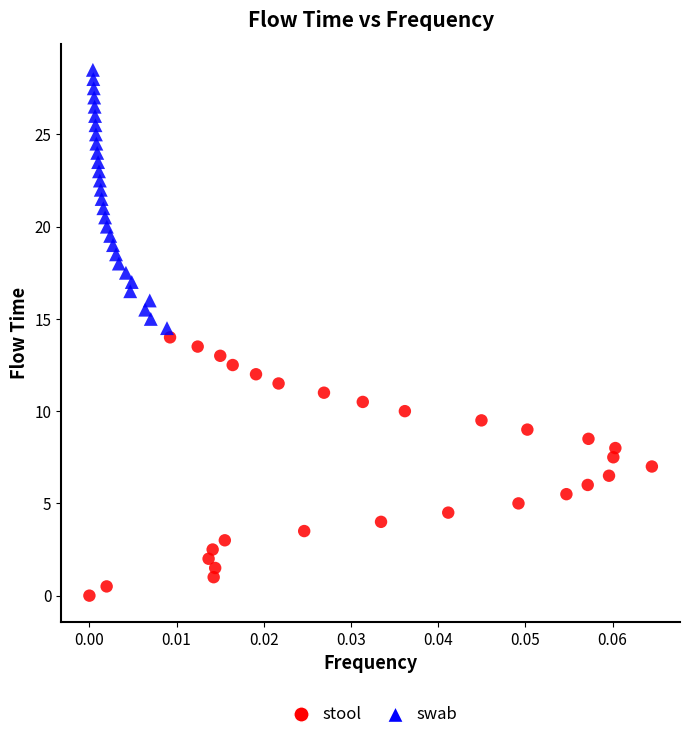

Which series contains the lowest Y value?

stool